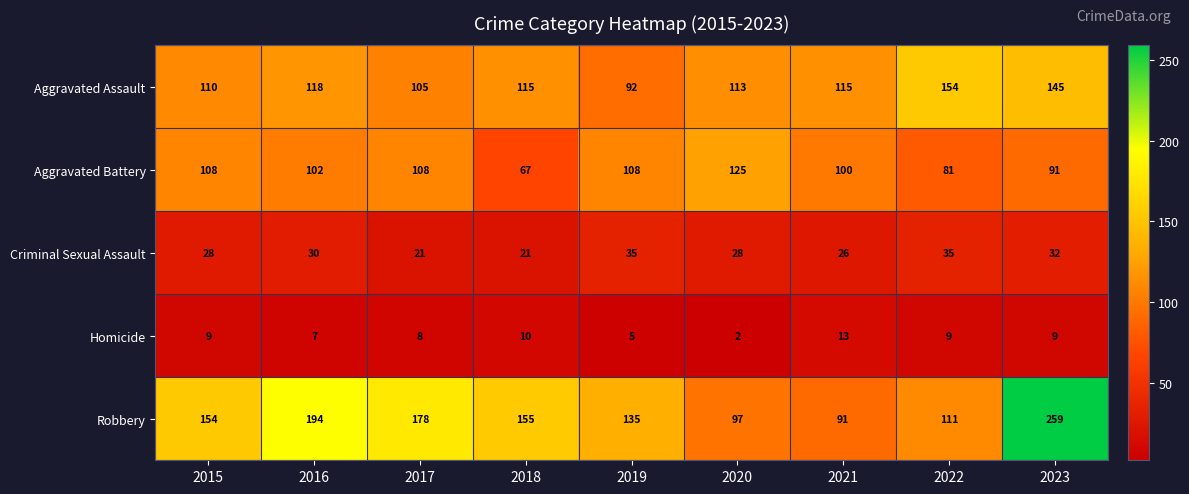

True or false: Aggravated Battery has a value of 166 at 2016.

False